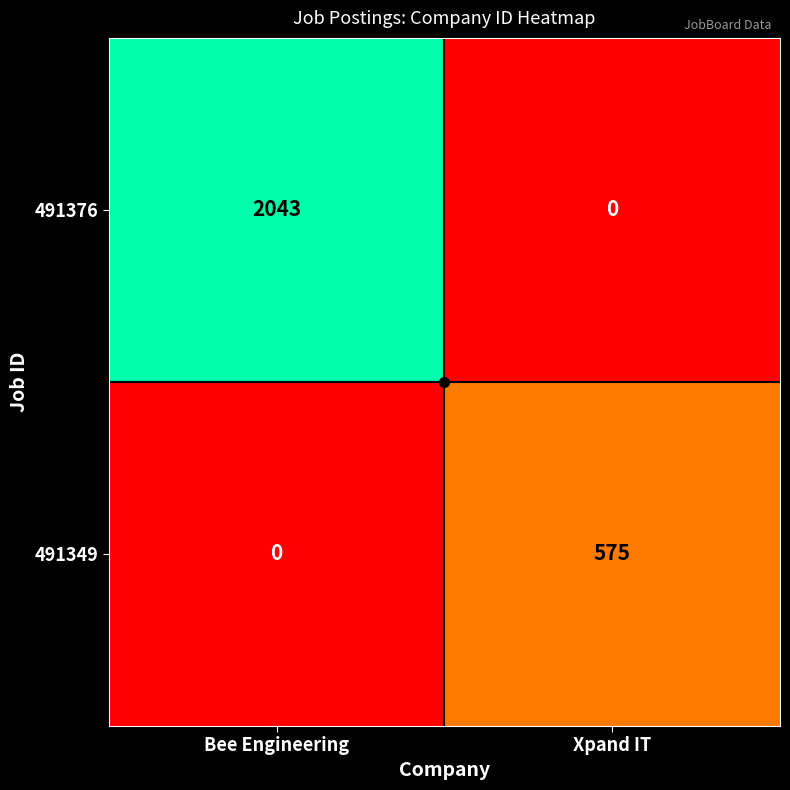

What is the difference between the maximum and minimum values in the 491376 series?

2043